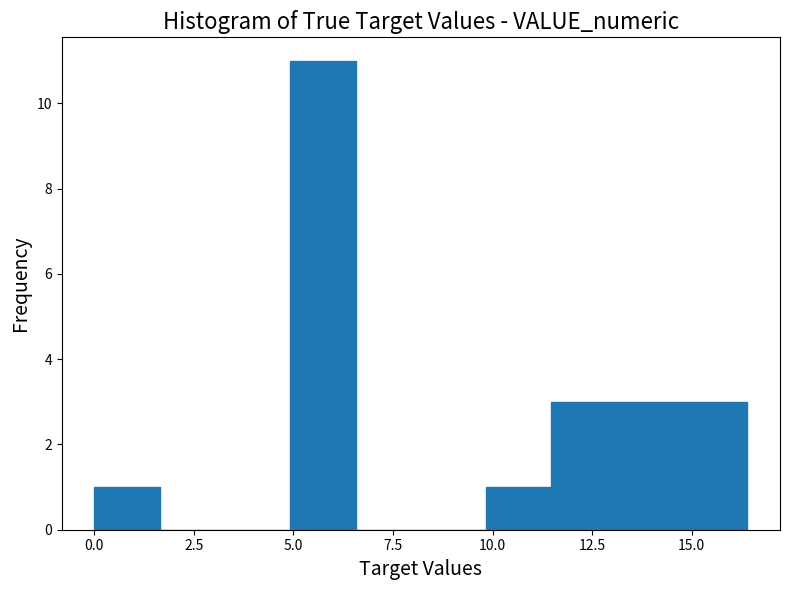

Around what value on the x-axis is the tallest bar? Give the approximate position of its centre, as read against the axis.

5.5